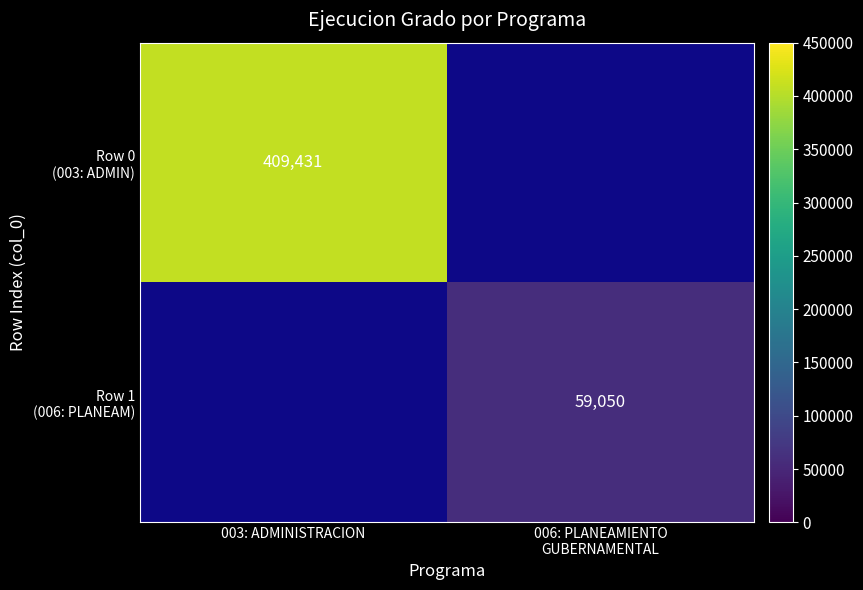

How many categories are shown in the chart?

2